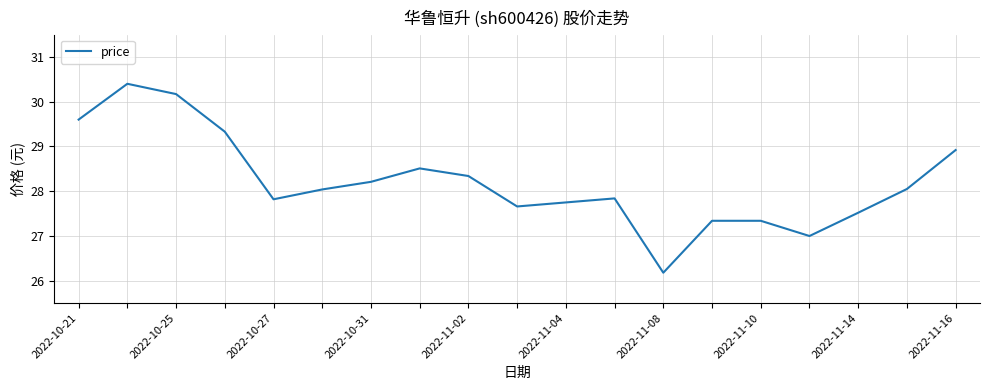

What is the difference between the maximum and minimum values?

4.2